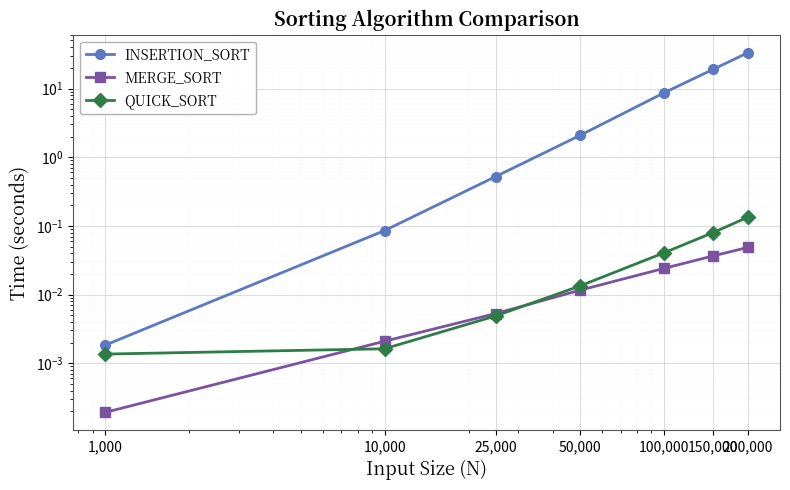

Is this an area chart (filled region under the line)?

No